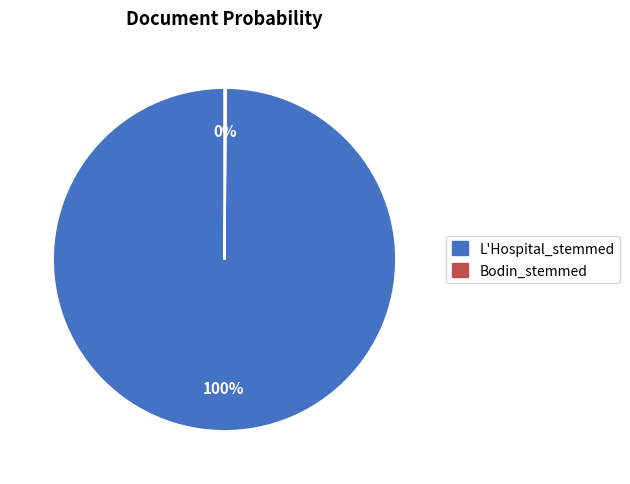

To the nearest percent, what percentage of the pie is L'Hospital_stemmed?

100%